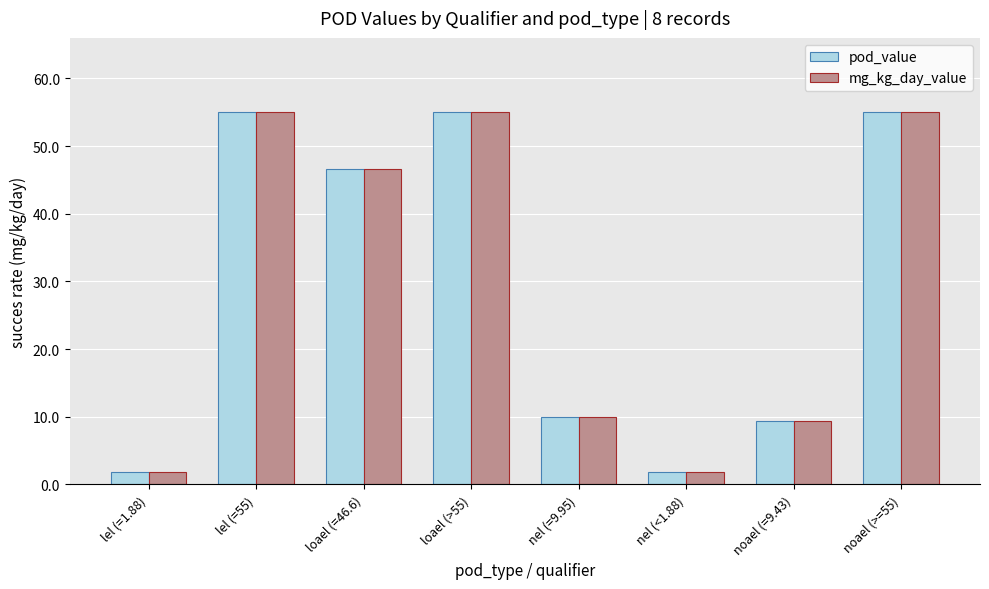

What value does the mg_kg_day_value series have at loael (=46.6)?

46.6